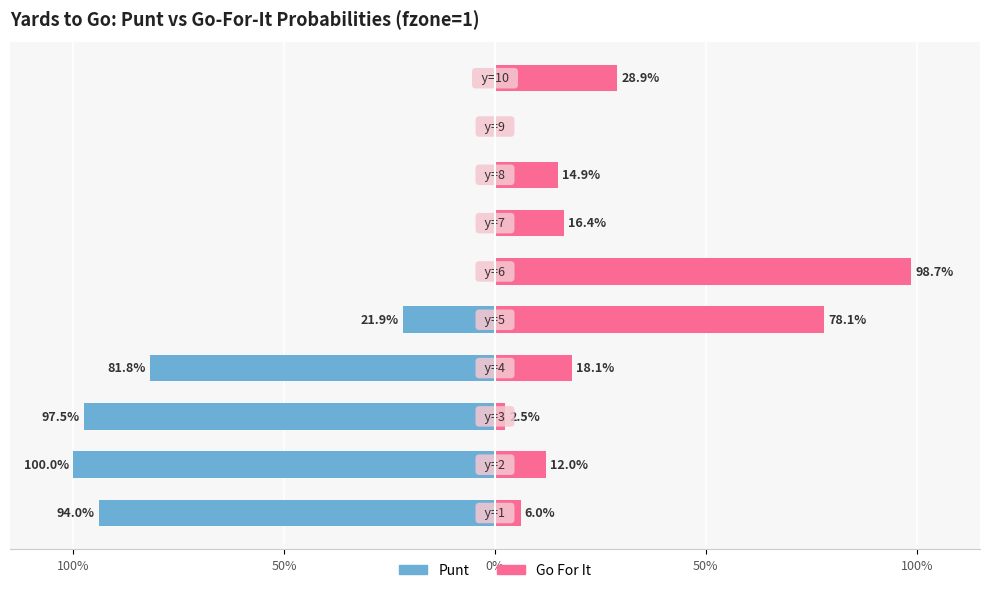

What is the total value across all series at 0%?

-1.0